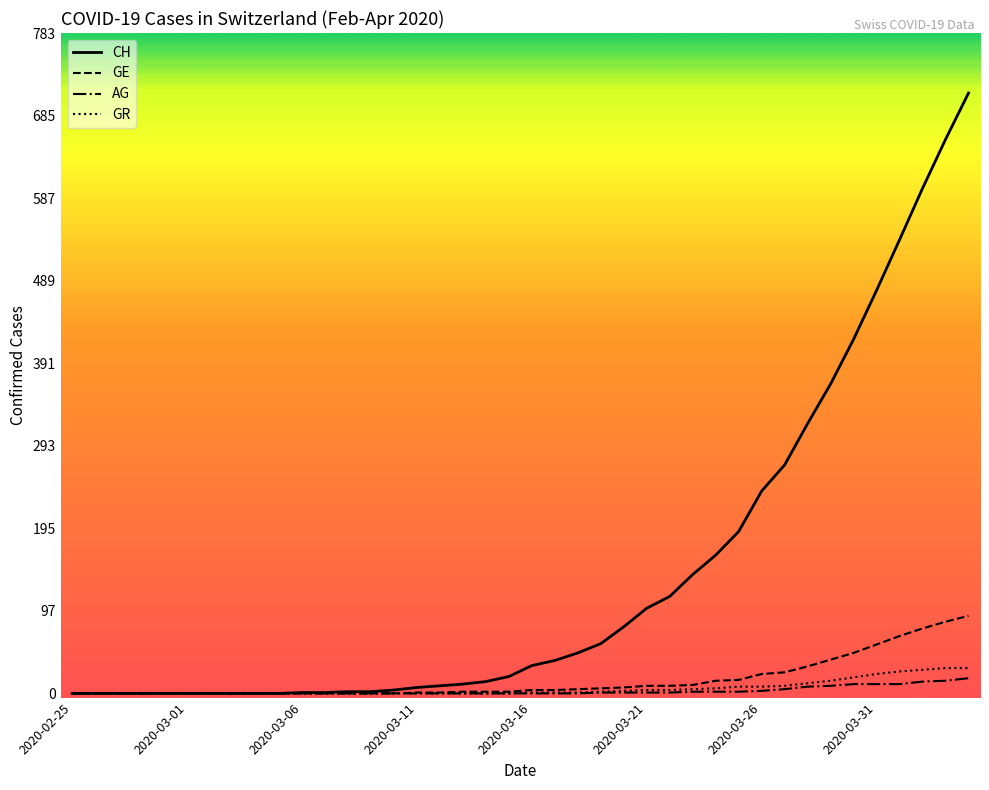

How many lines are shown in the chart?

4